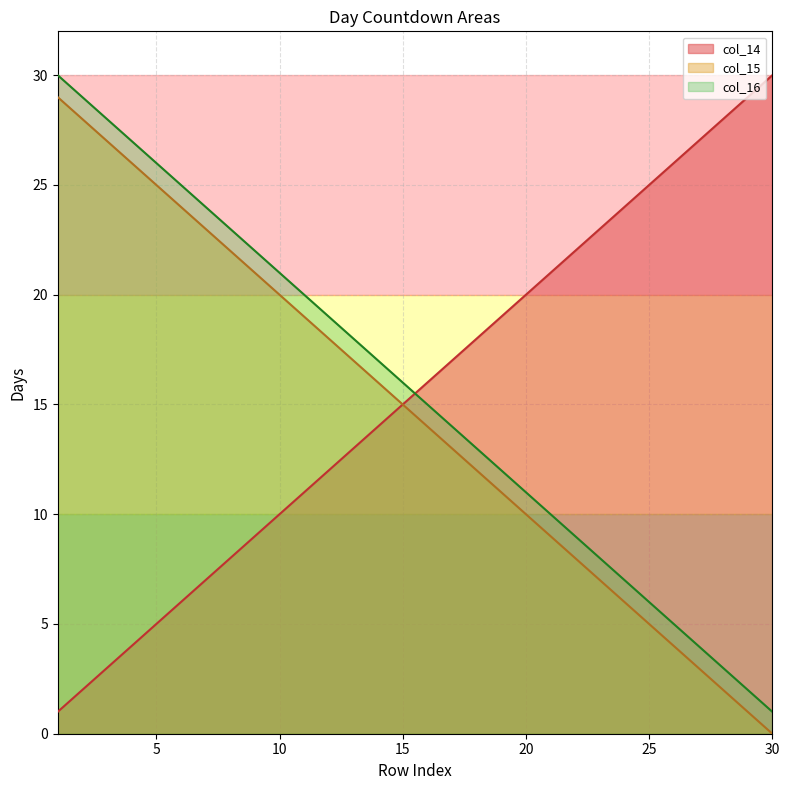

Reading right to left, extract all data points from this chart.

col_14: 30	29	28	27	26	25	24	23	22	21	20	19	18	17	16	15	14	13	12	11	10	9	8	7	6	5	4	3	2	1
col_15: 0	1	2	3	4	5	6	7	8	9	10	11	12	13	14	15	16	17	18	19	20	21	22	23	24	25	26	27	28	29
col_16: 1	2	3	4	5	6	7	8	9	10	11	12	13	14	15	16	17	18	19	20	21	22	23	24	25	26	27	28	29	30